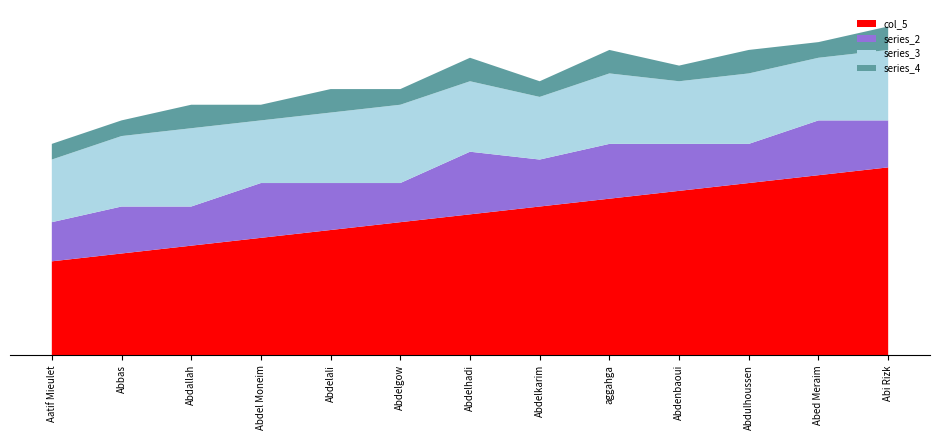

Reading left to right, list all the values displayed in this chart.

col_5: 1=12	2=13	3=14	4=15	5=16	6=17	7=18	8=19	9=20	9=21	8=22	7=23	5=24
series_2: 1=5	2=6	3=5	4=7	5=6	6=5	7=8	8=6	9=7	9=6	8=5	7=7	5=6
series_3: 1=8	2=9	3=10	4=8	5=9	6=10	7=9	8=8	9=9	9=8	8=9	7=8	5=9
series_4: 1=2	2=2	3=3	4=2	5=3	6=2	7=3	8=2	9=3	9=2	8=3	7=2	5=3